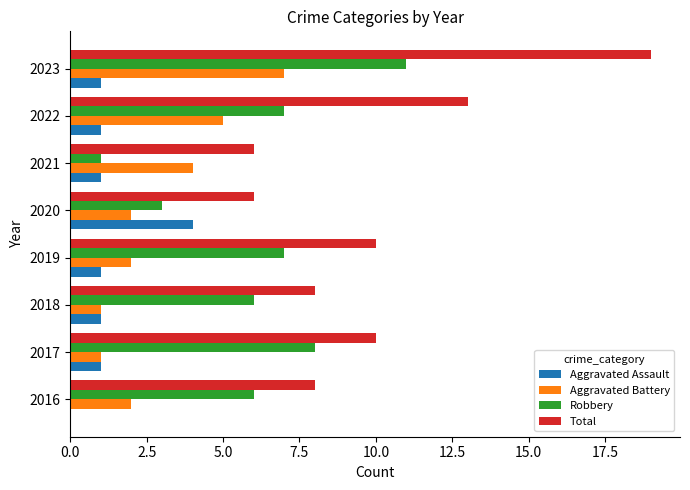

What is the sum of all Robbery values?

49